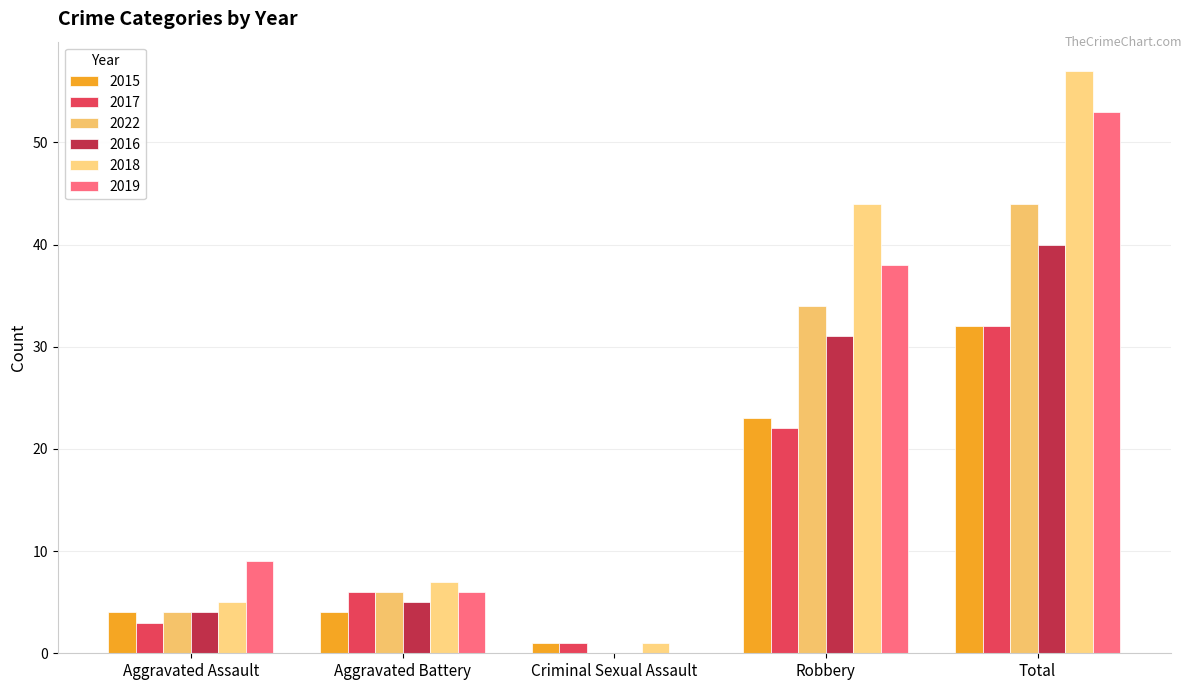

Which series has the largest range (max minus min)?

2018